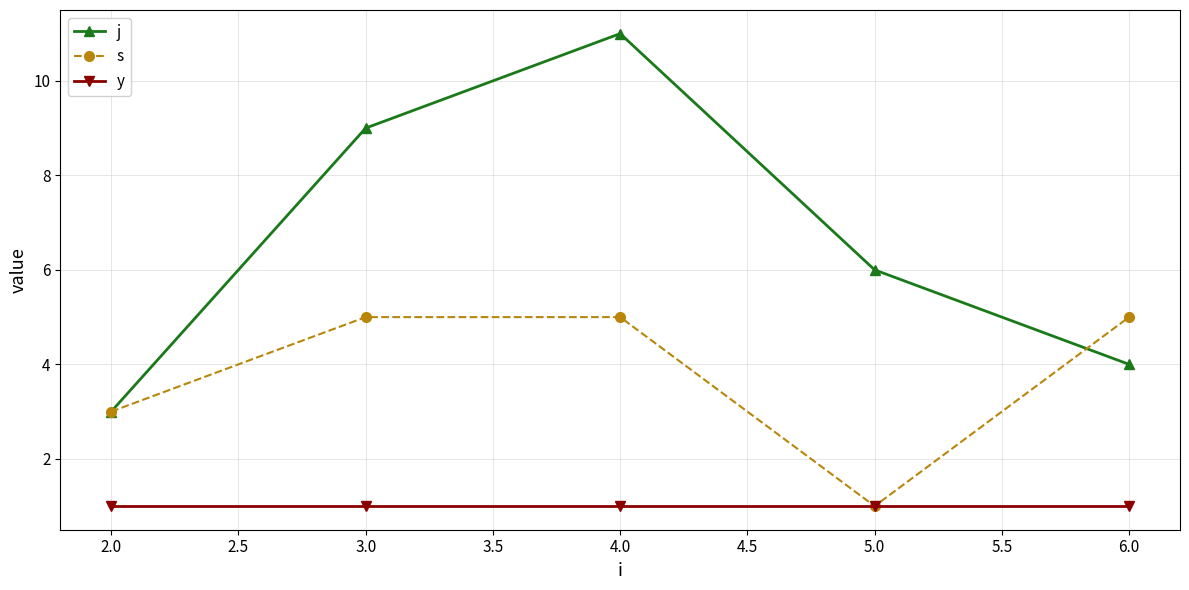

At which category is the sum across all series the highest?

4.0